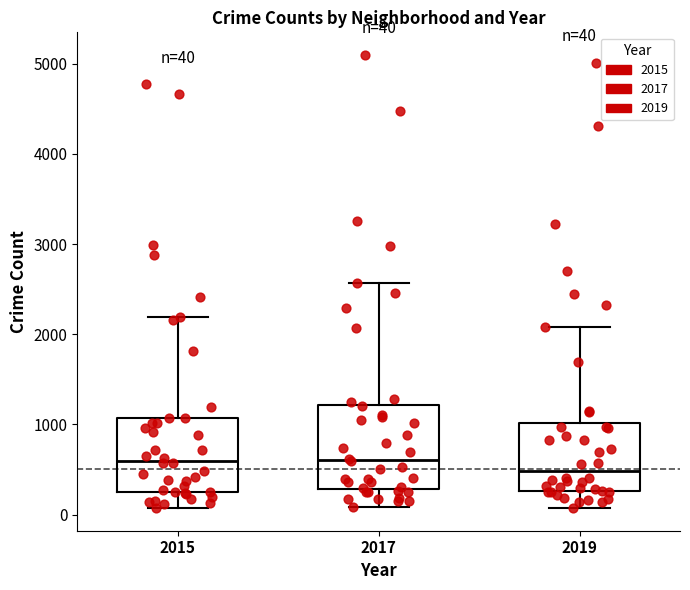

Which box is the tallest, from its lower edge to its upper edge?

2017